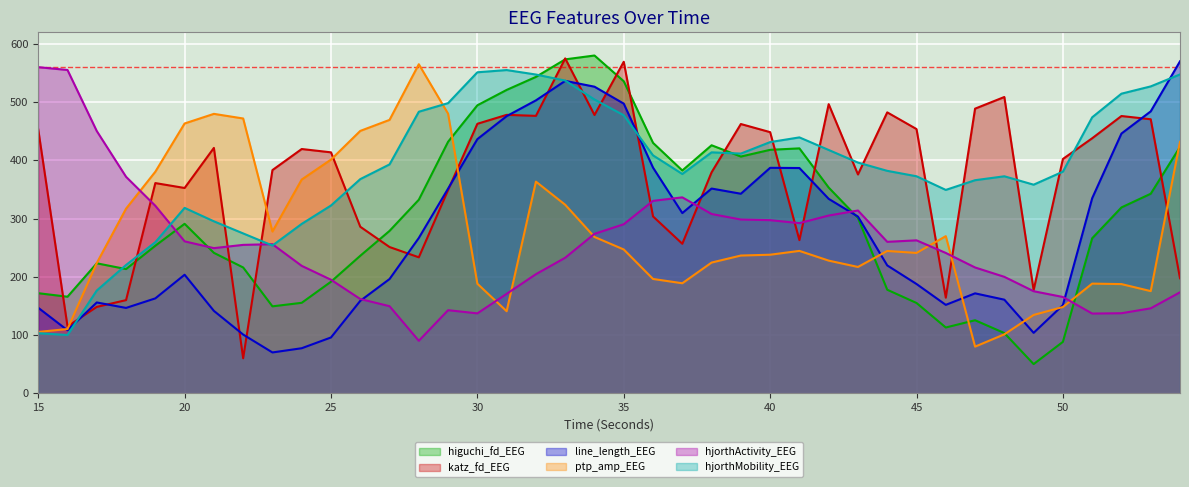

What is the total value across all series at 41?

2046.0